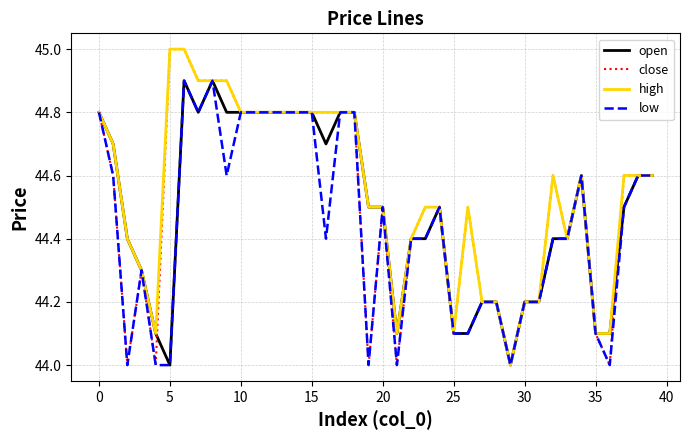

List the series in order of their overall mean, lowest first.

low, open, close, high